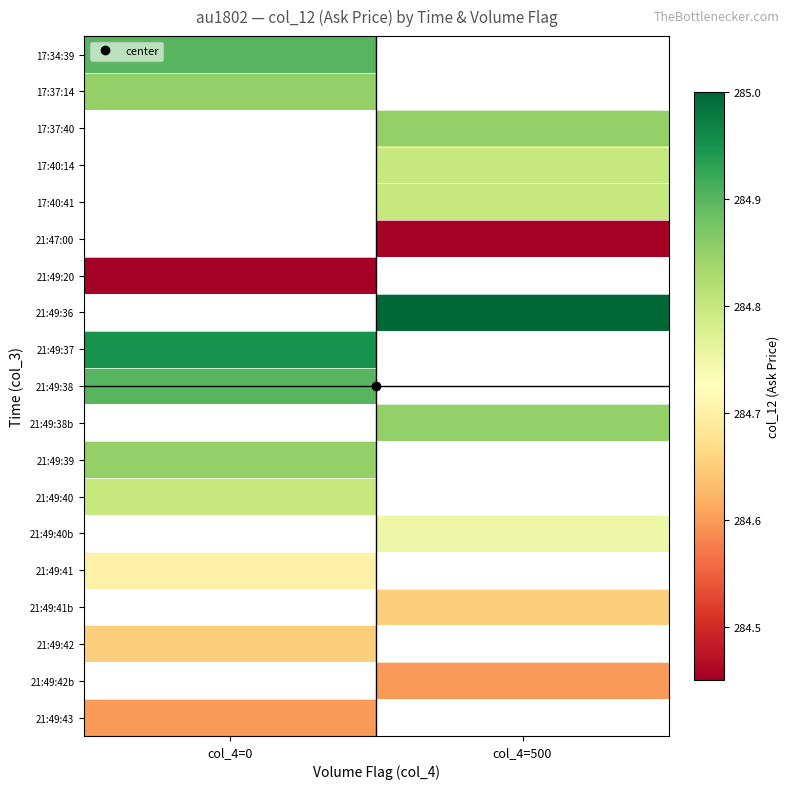

Which category has the lowest value in the 17:37:14 series?

col_4=0